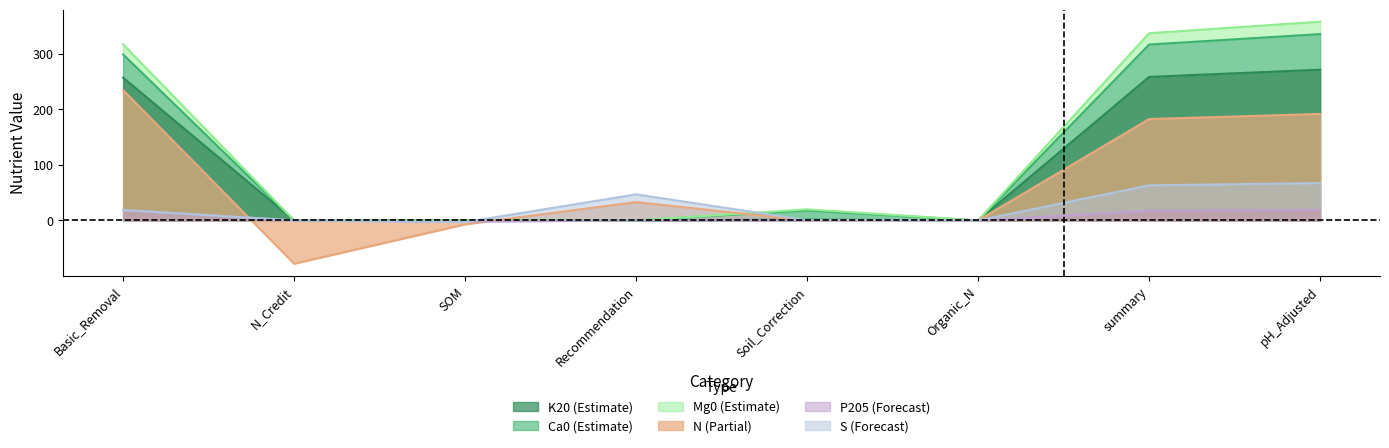

What is the label of the 6th point from the left?

Organic_N